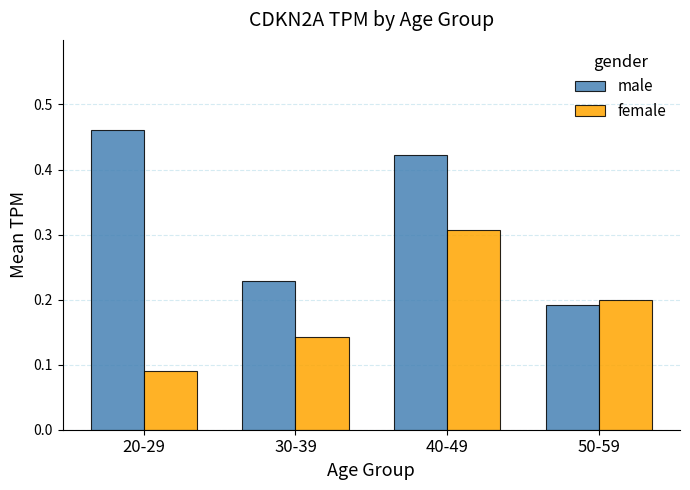

The value of male at 20-29 is 0.2. True or false?

False